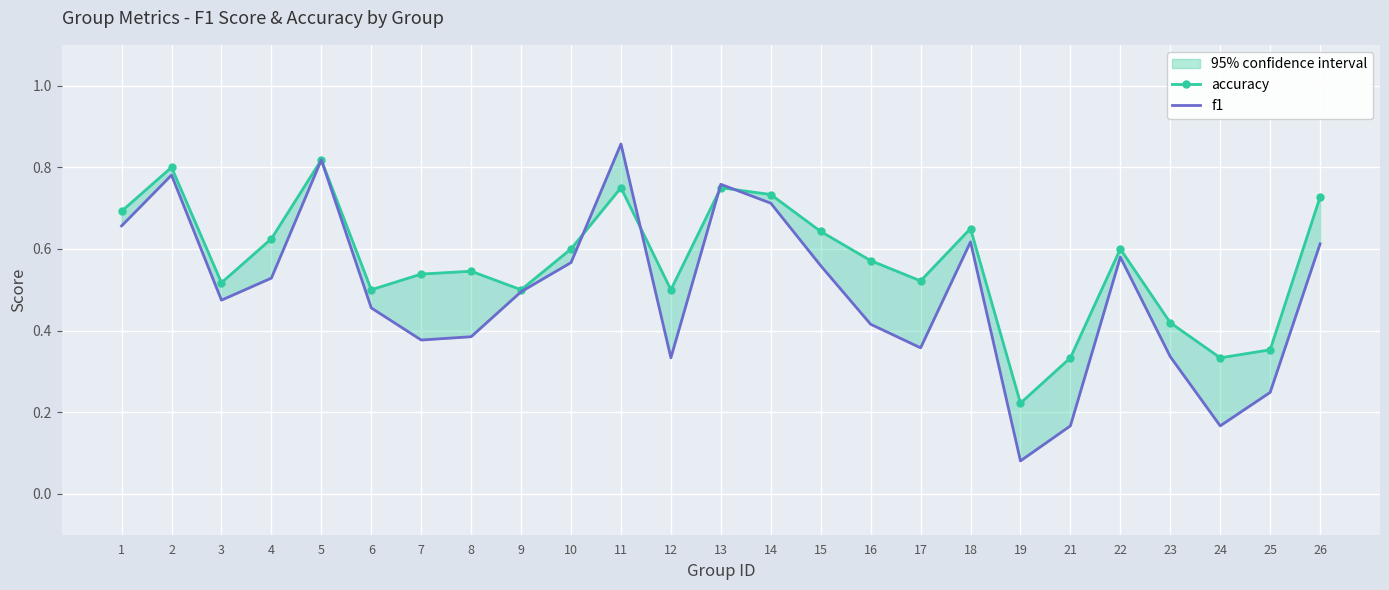

Rank the series at 19 from highest to lowest value.

accuracy, f1